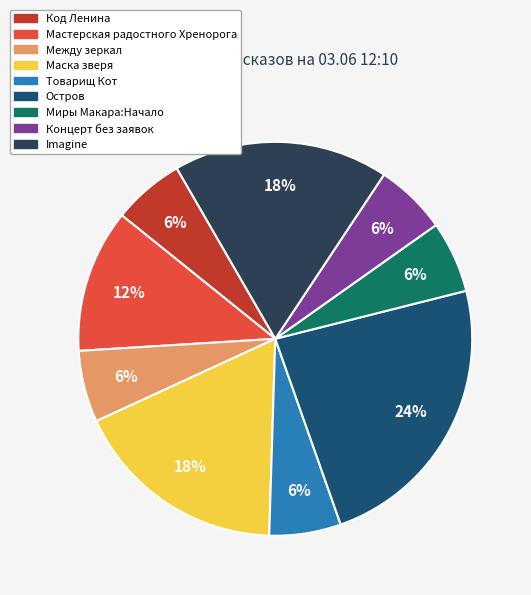

To the nearest percent, what percentage of the pie is Маска зверя?

18%